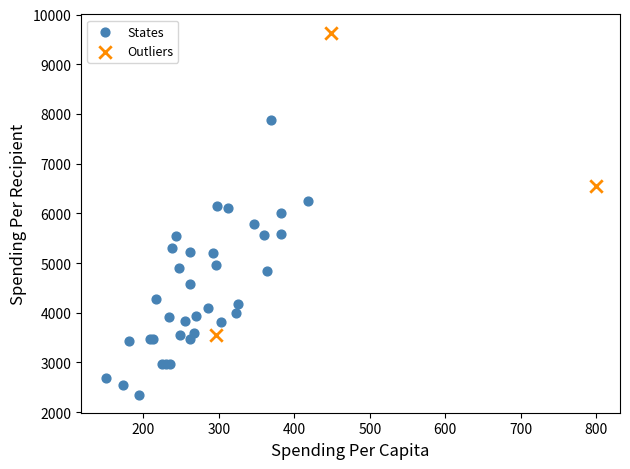

Which series contains the highest Y value?

Outliers